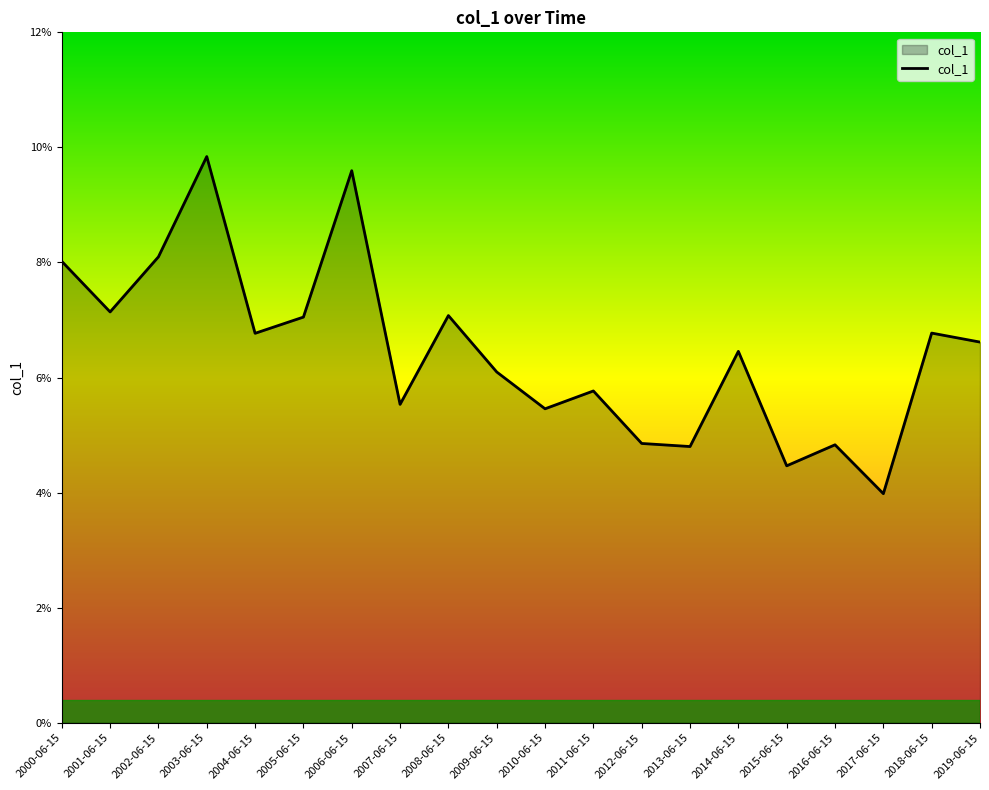

What is the label of the 16th point from the left?

2015-06-15